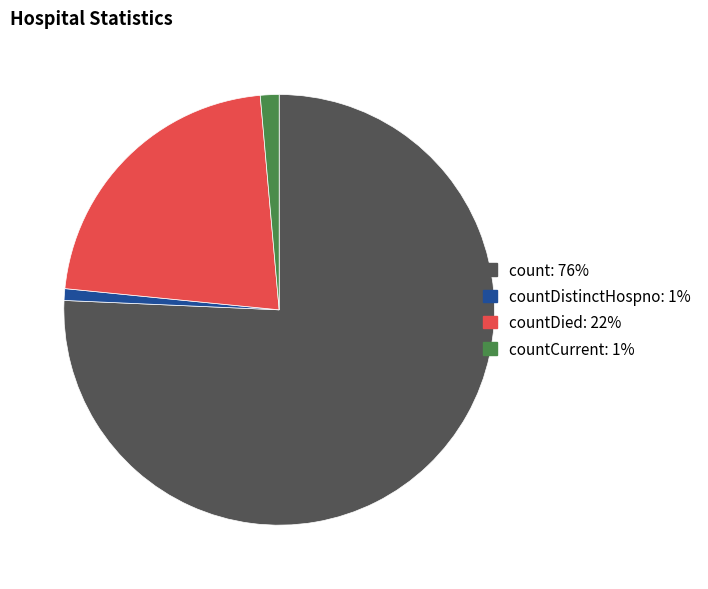

Is there any slice that represents more than half of the pie?

Yes